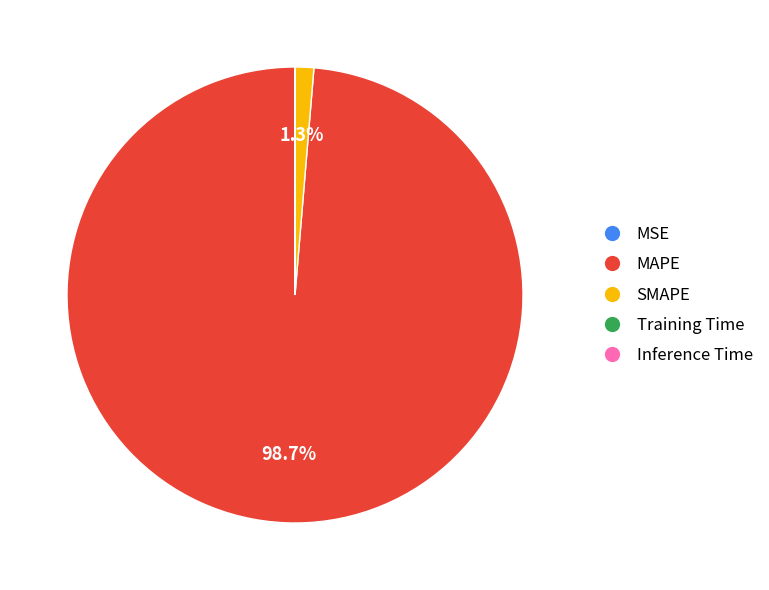

Which slice is the largest?

MAPE